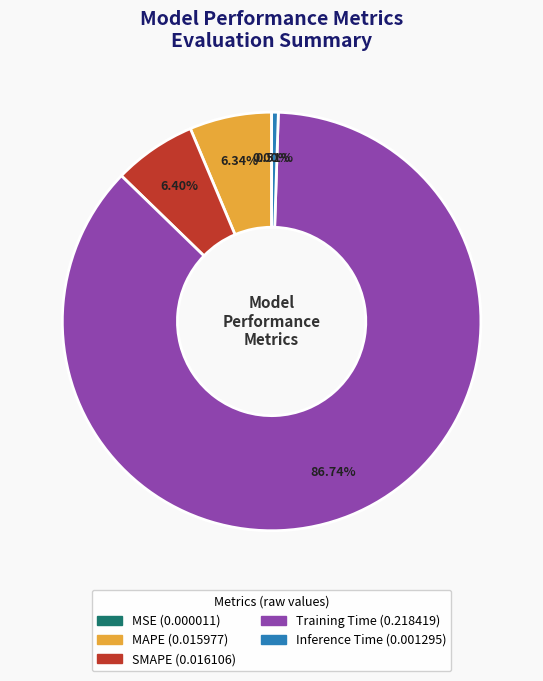

Which slice is the largest?

Training Time